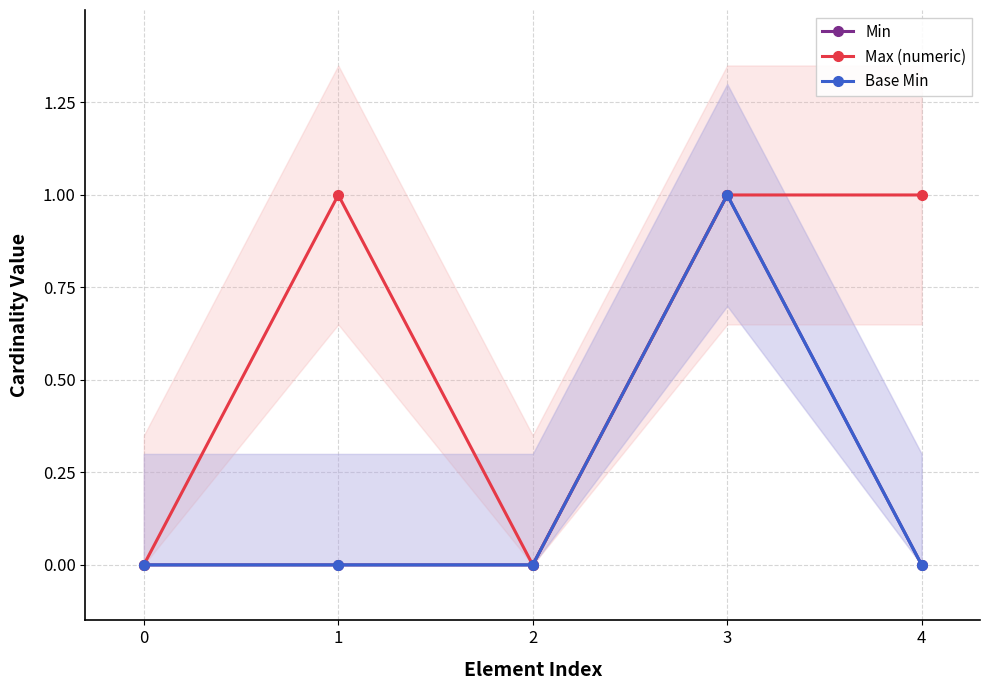

Rank the series by their maximum value, from highest to lowest.

Min, Max (numeric), Base Min